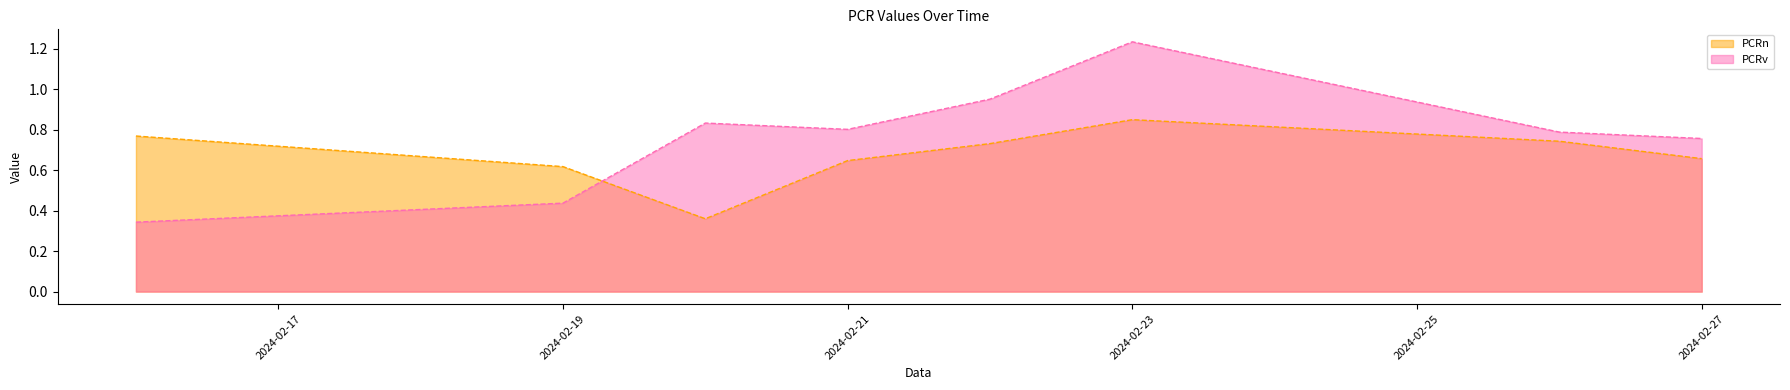

What is the difference between the maximum and minimum values in the PCRn series?

0.5